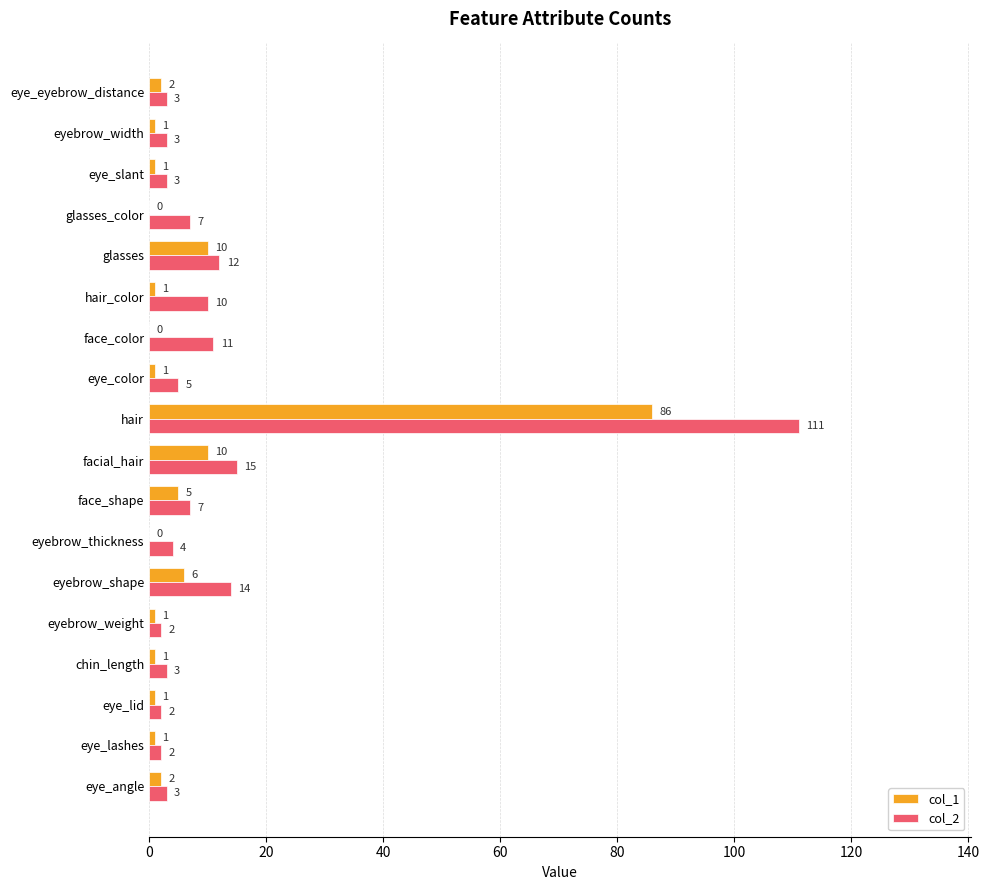

Which series has the largest total across all categories?

col_2